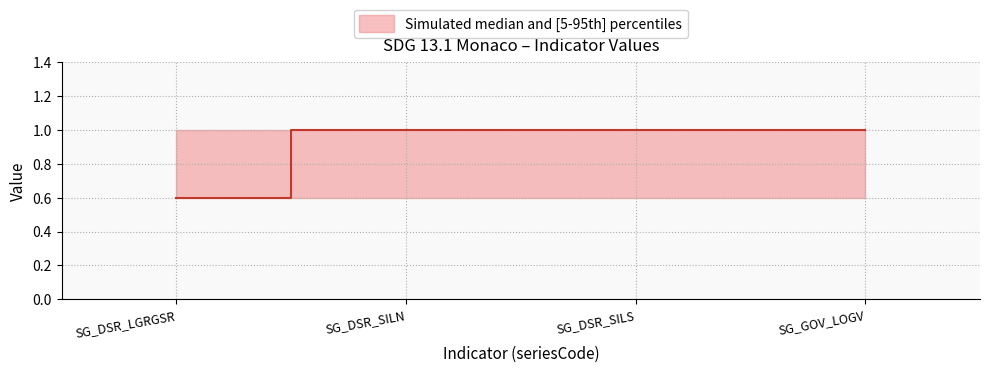

Read the value_2018 value at SG_DSR_SILN.

1.0